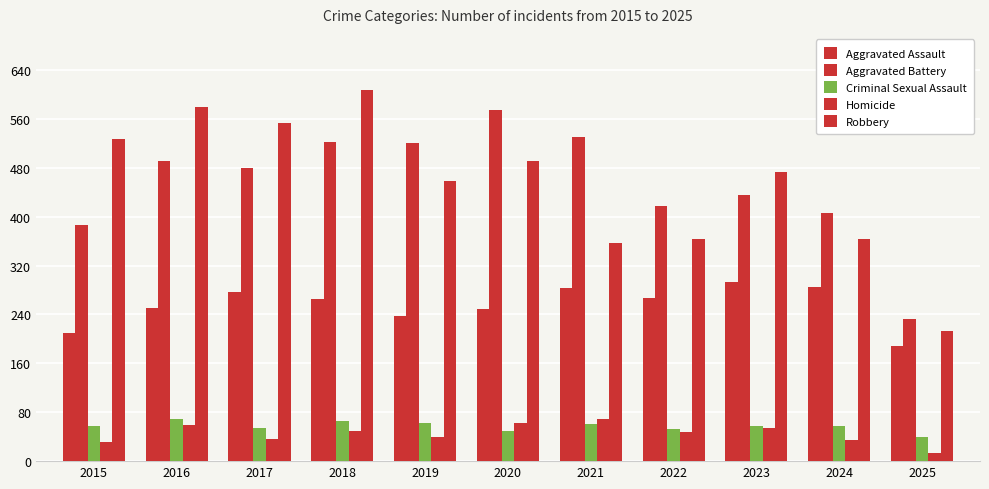

At which category does the chart reach its minimum across all series?

2025